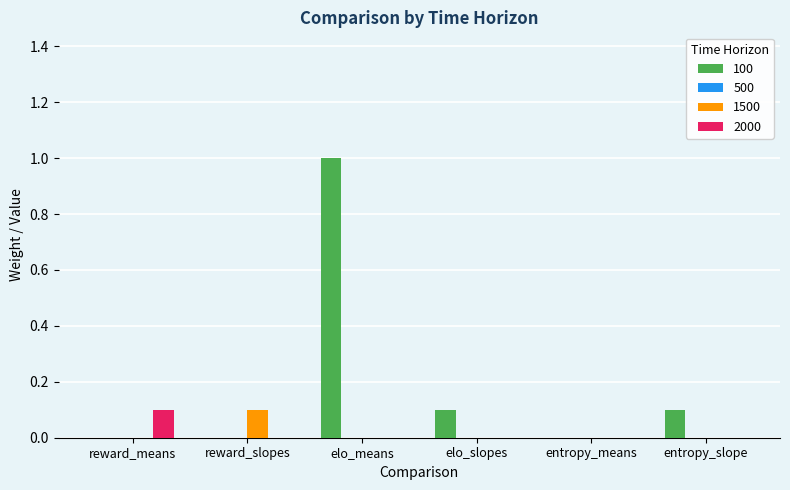

Which series has the largest total across all categories?

100